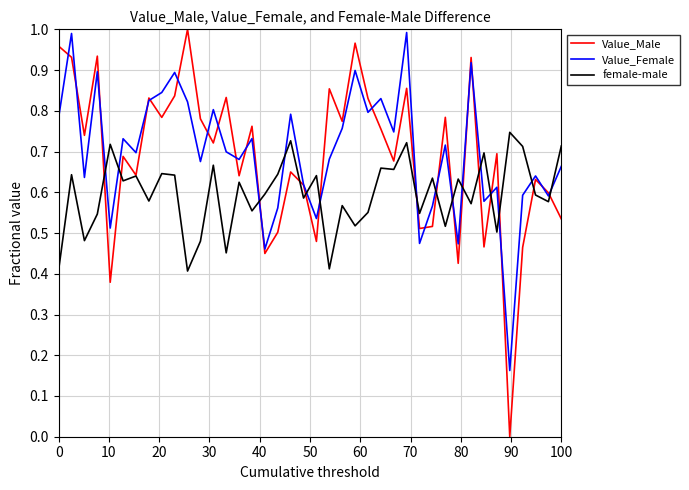

After their last crossing, which series has the higher values: Value_Female or female-male?

female-male